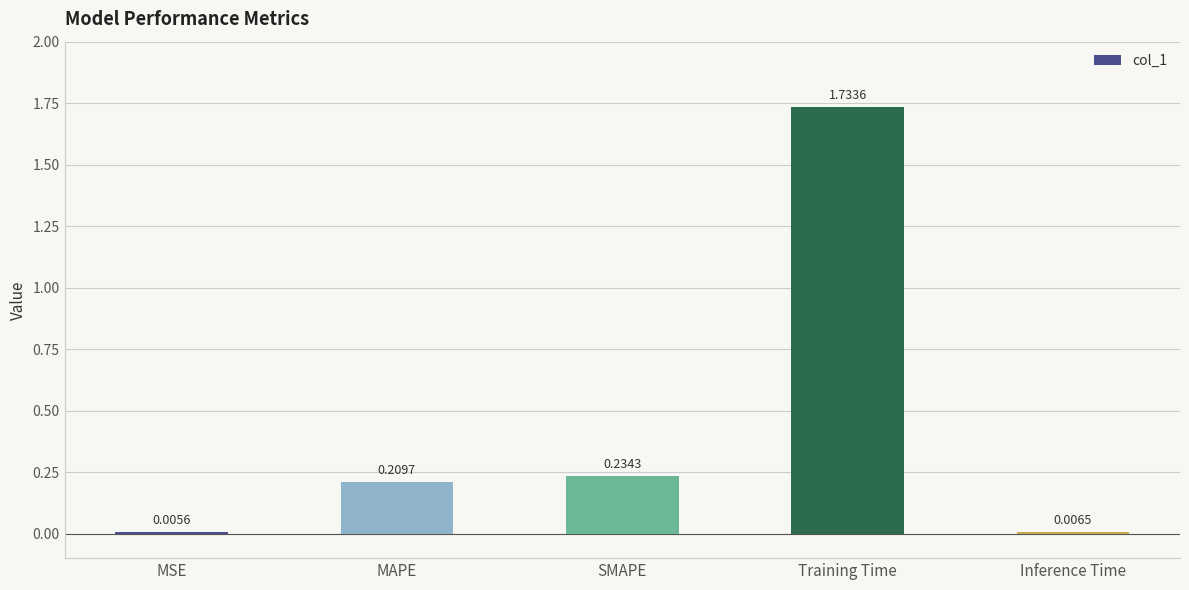

Which label corresponds to the largest value in the chart?

Training Time